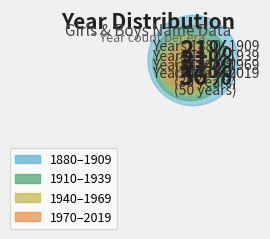

What is the smallest slice in the pie chart?

1880